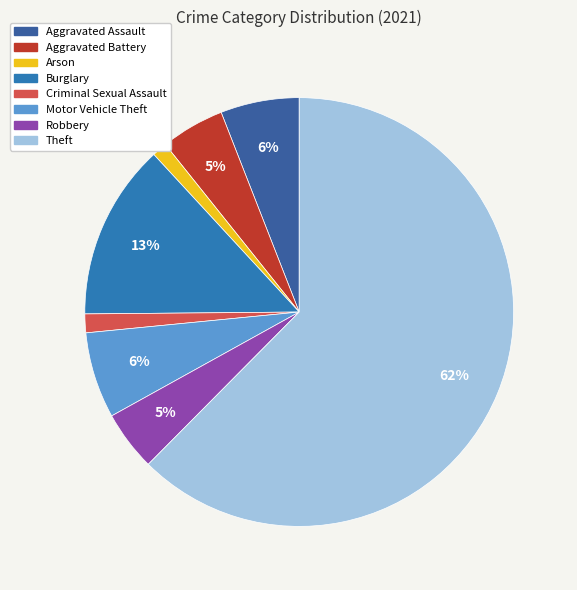

How many segments does this pie chart have?

8